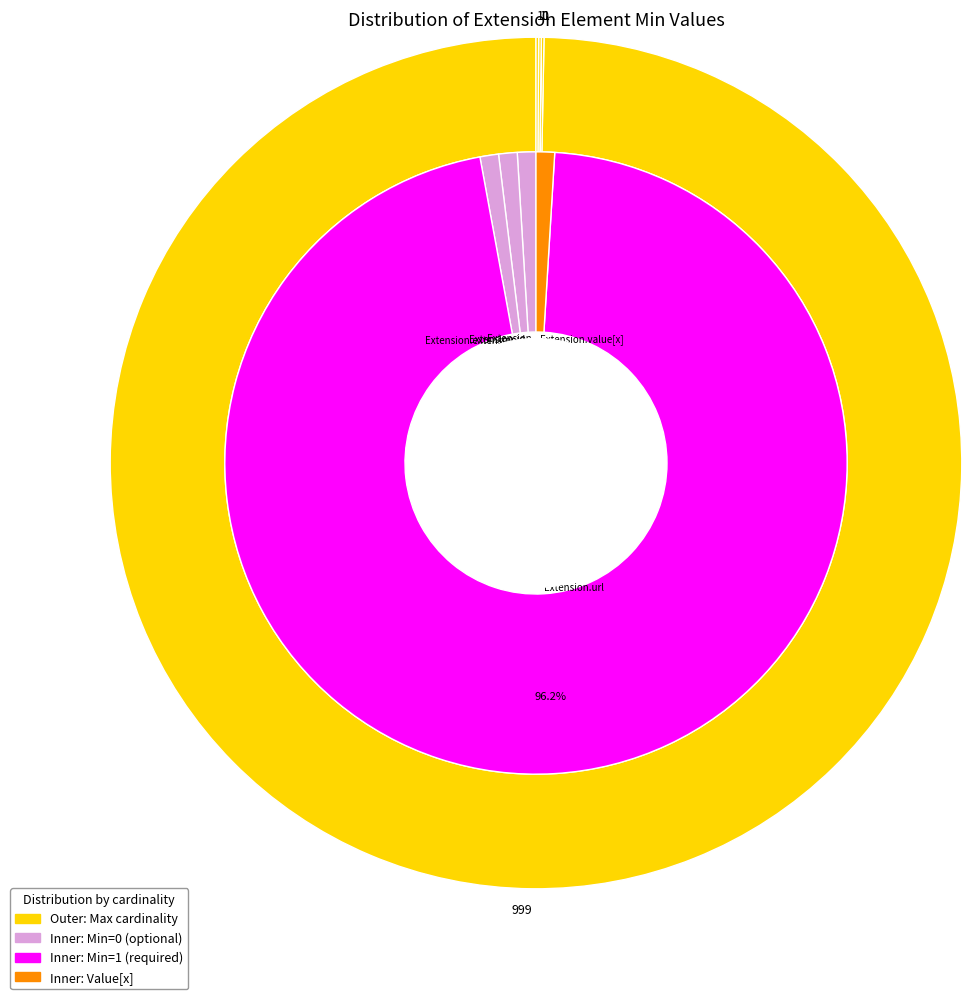

How many segments does this pie chart have?

5